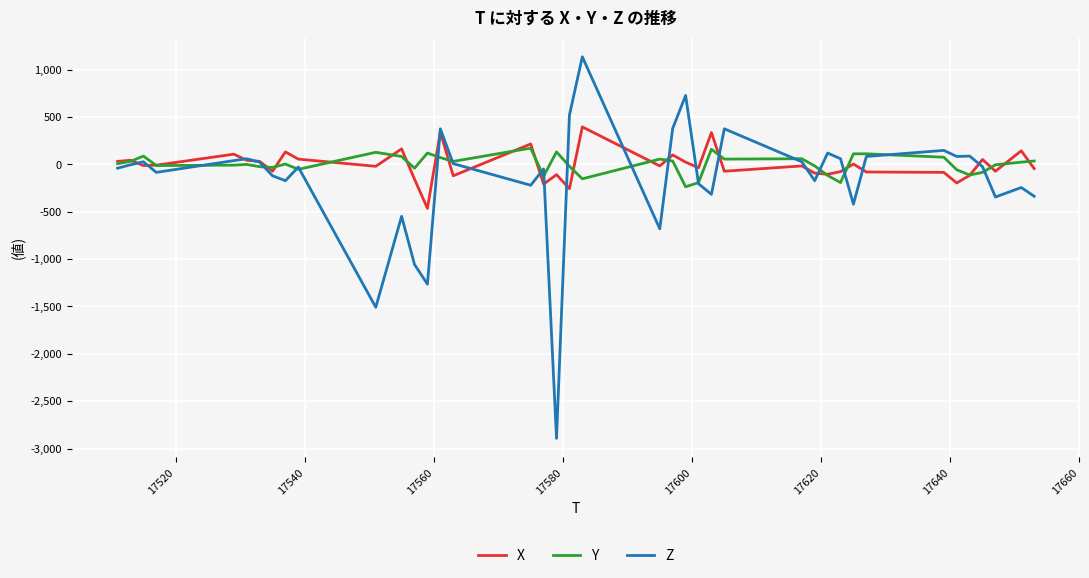

What is the highest value of the Z series?

1136